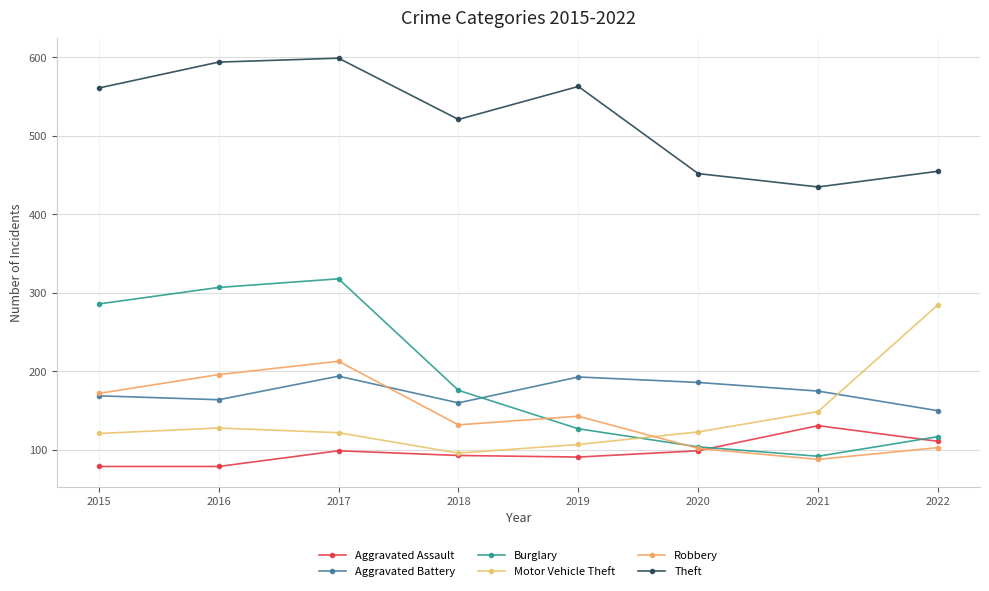

Is it true that Aggravated Battery equals 52 at 2022?

False